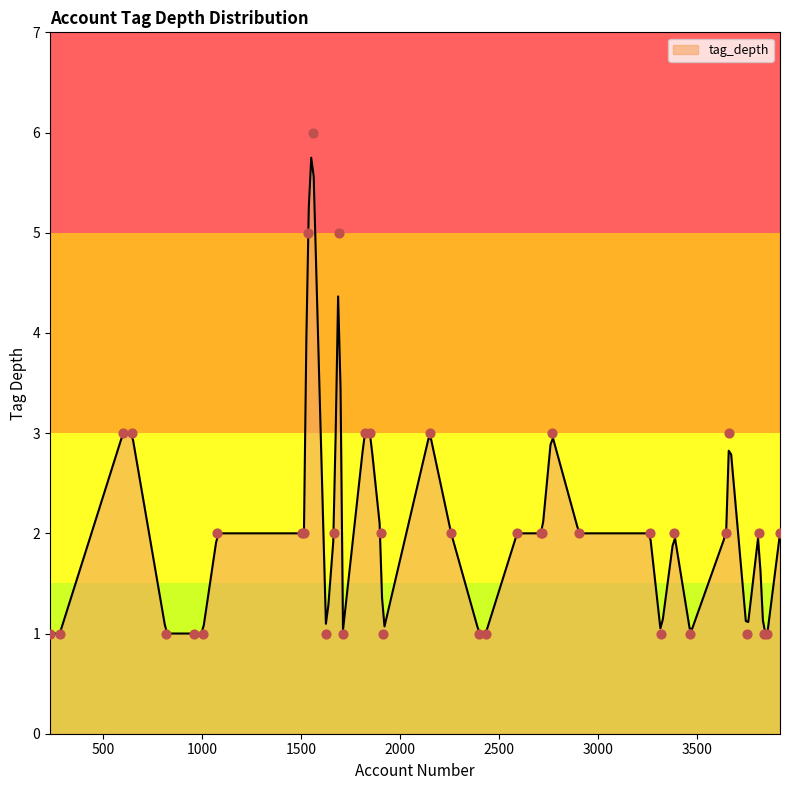

Which has a higher value, 2903 or 232?

2903